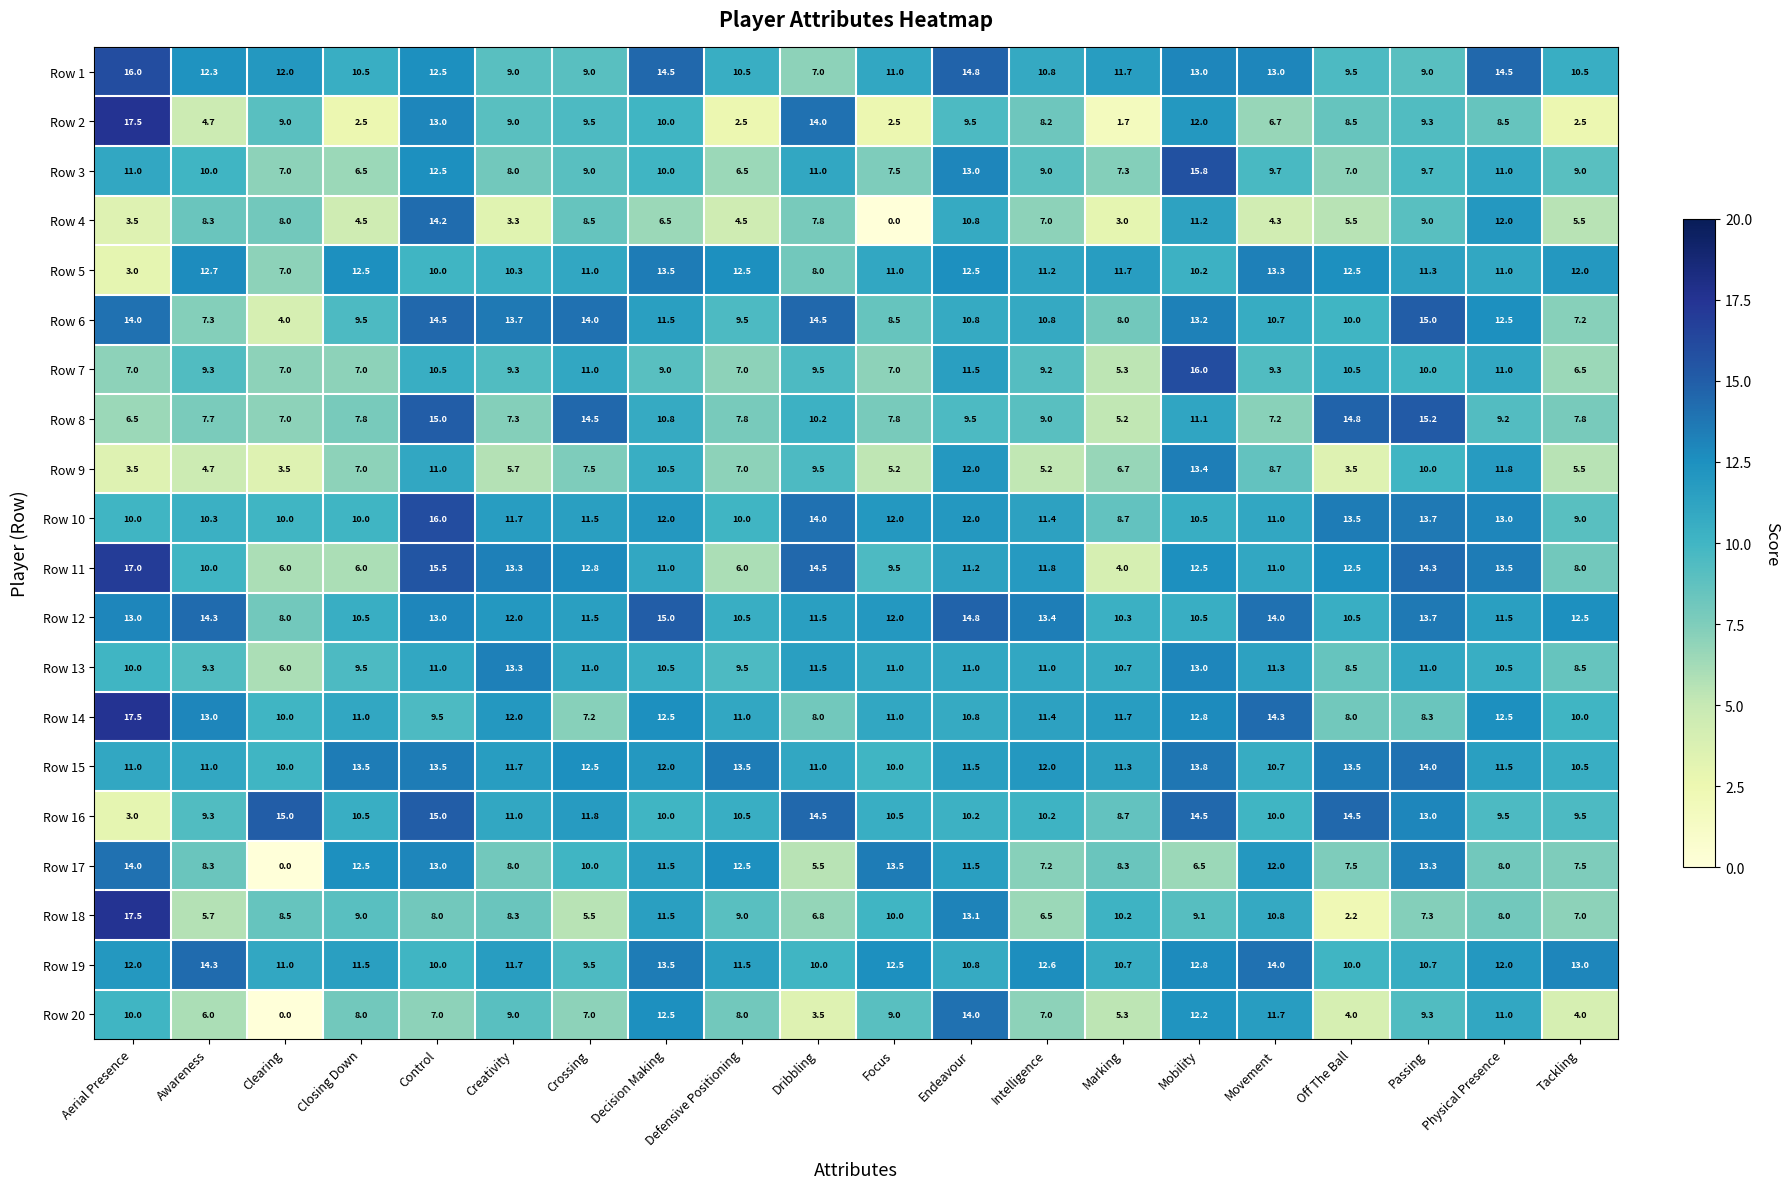

What is the spread (max minus min) of values at Control?

9.0